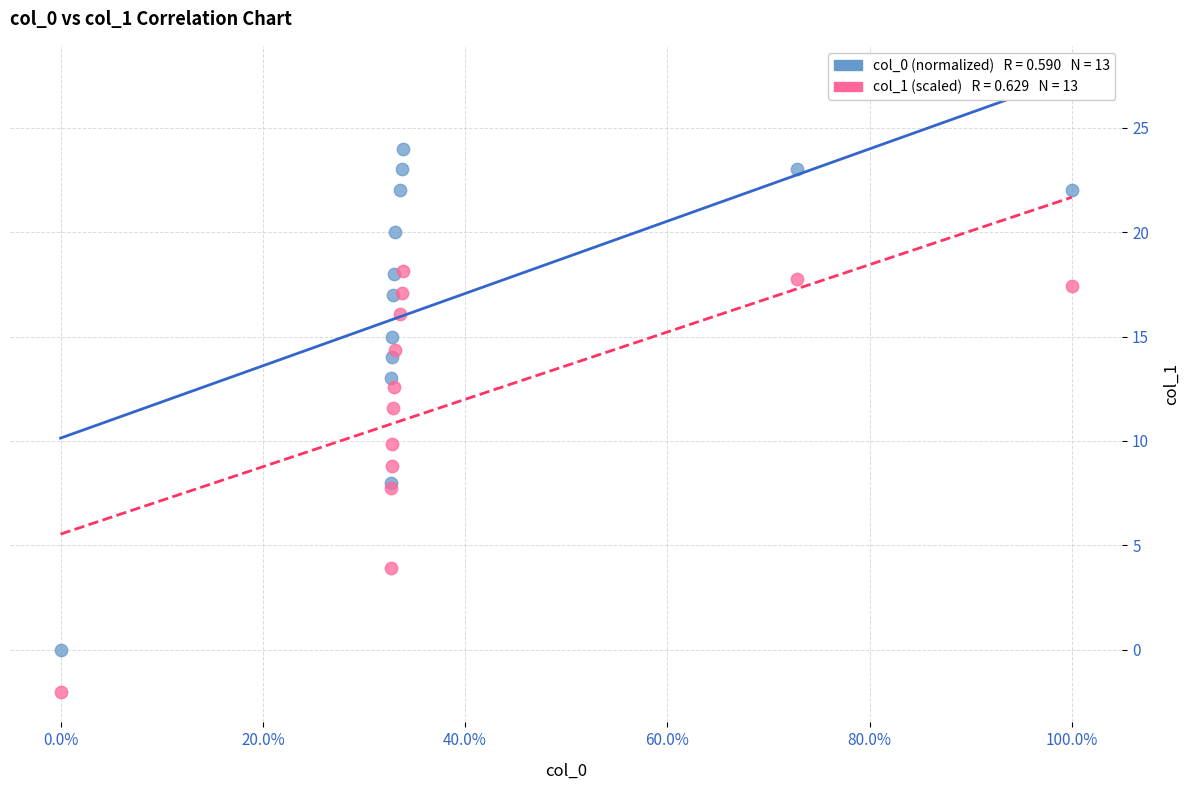

Across all series, what Y value is closest to 11?

11.6